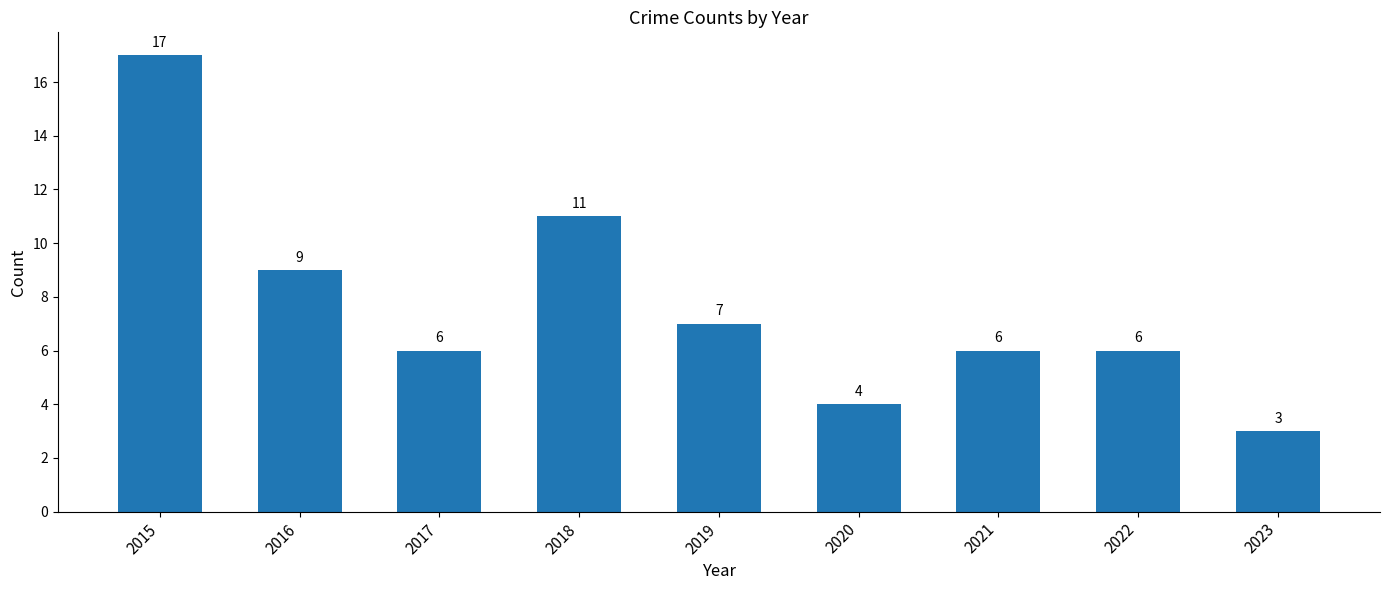

The chart shows a value of 10 at 2015. True or false?

False